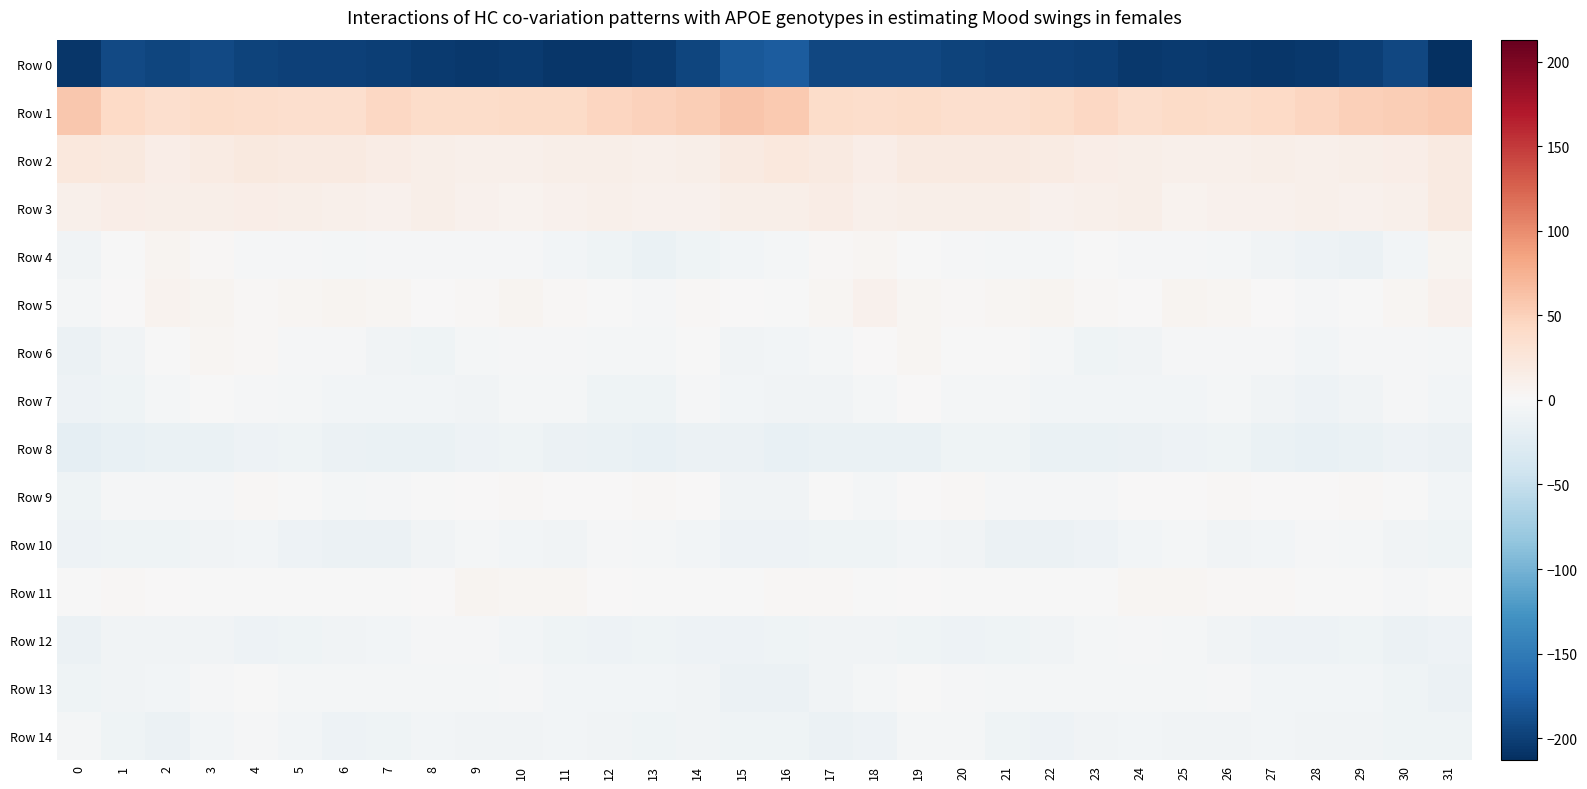

How many categories are shown in the chart?

32